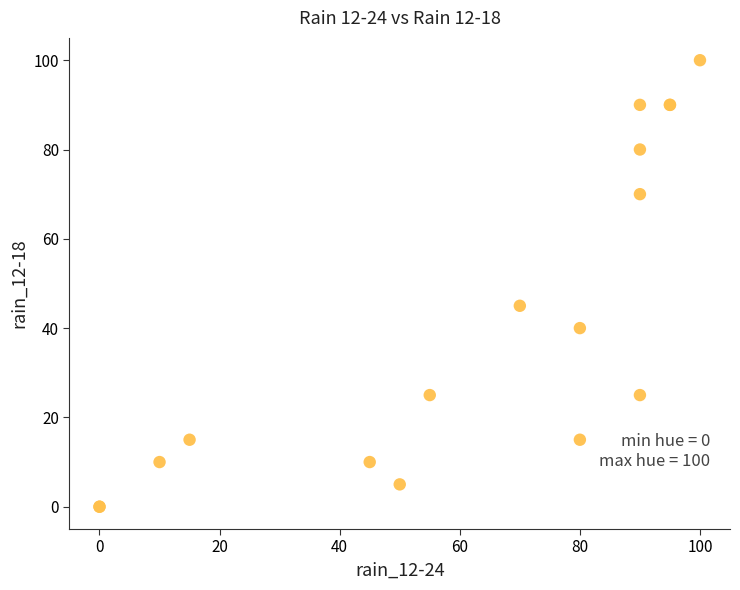

What Y value in the scatter plot is closest to 50?

45